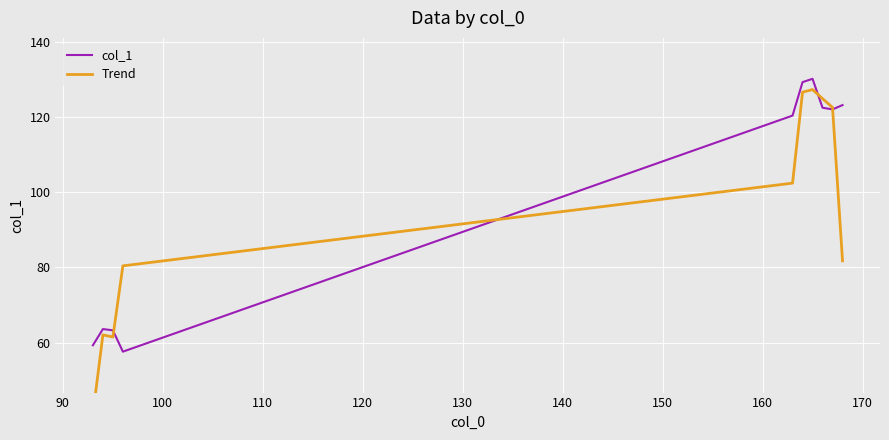

What is the sum of all Trend values?

930.8